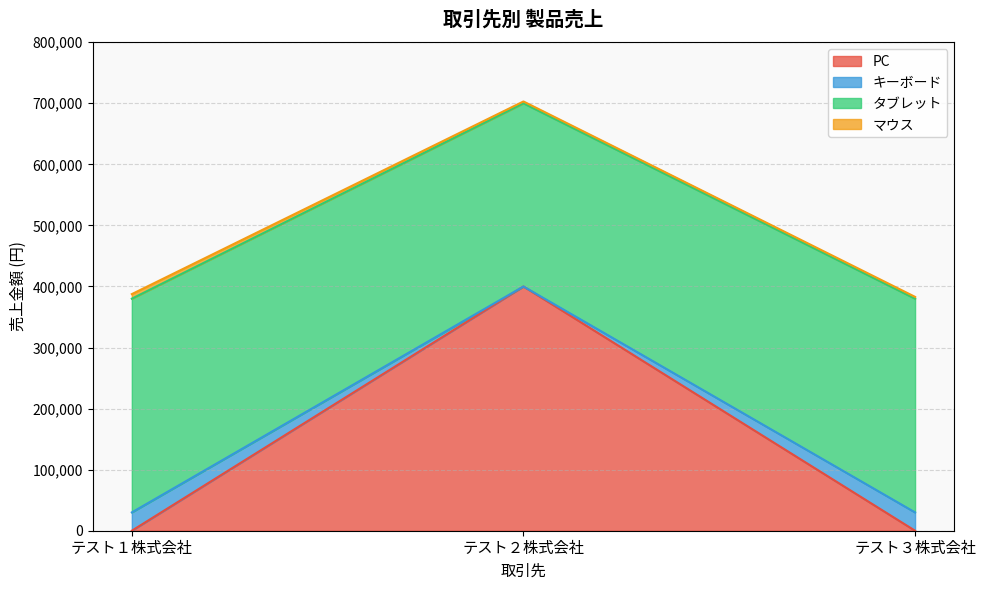

How many キーボード values are between 30000 and 400000?

3